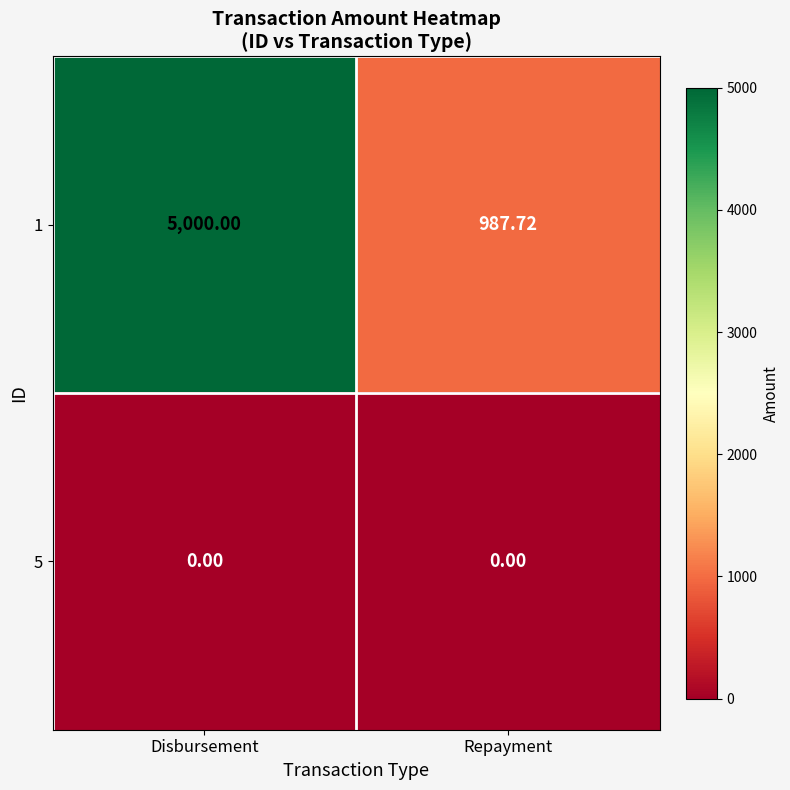

Is the value of 1 at Repayment greater than the value of 5 at Repayment?

Yes